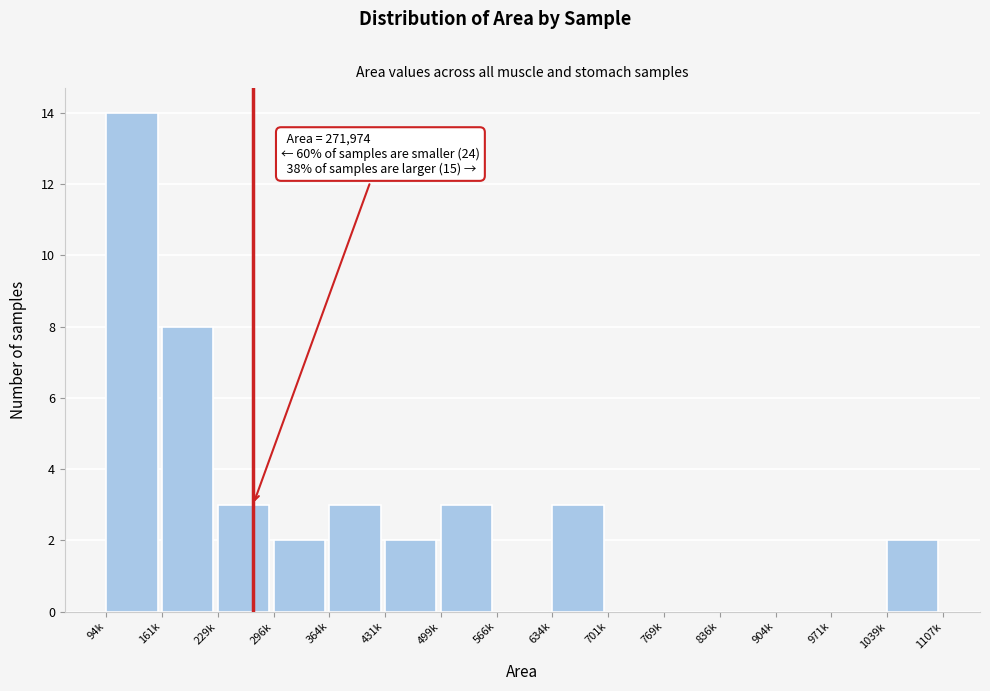

Reading left to right, extract all data points from this chart.

94k=14	161k=8	229k=3	296k=2	364k=3	431k=2	499k=3	566k=0	634k=3	701k=0	769k=0	836k=0	904k=0	971k=0	1039k=2